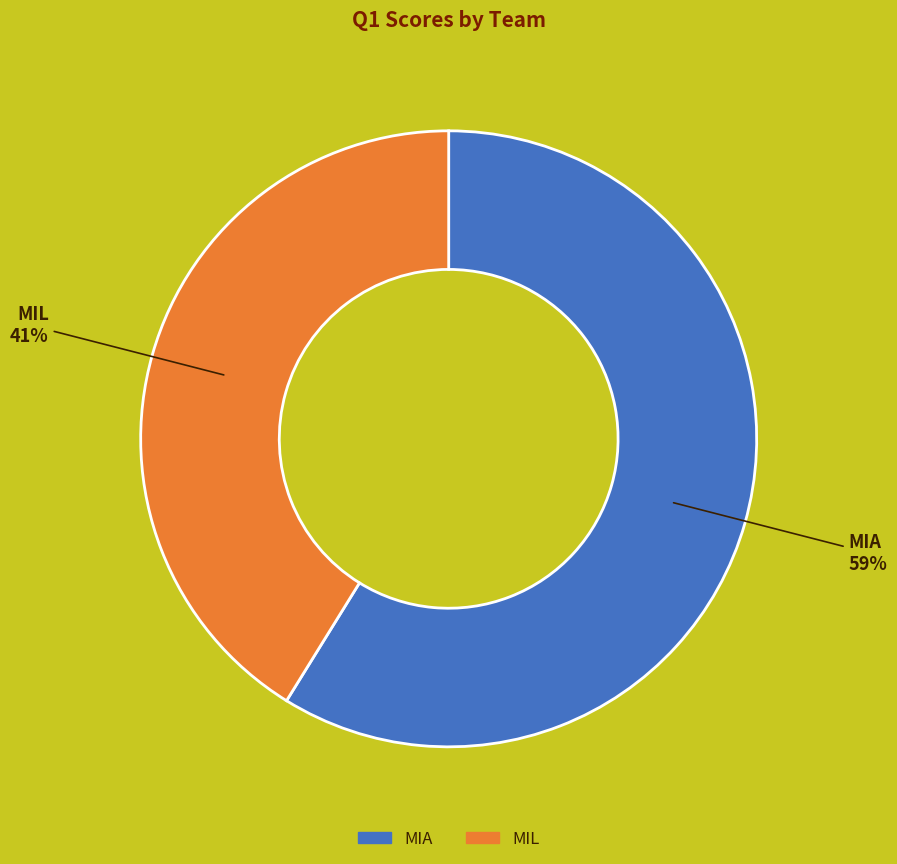

Which slice is the largest?

MIA